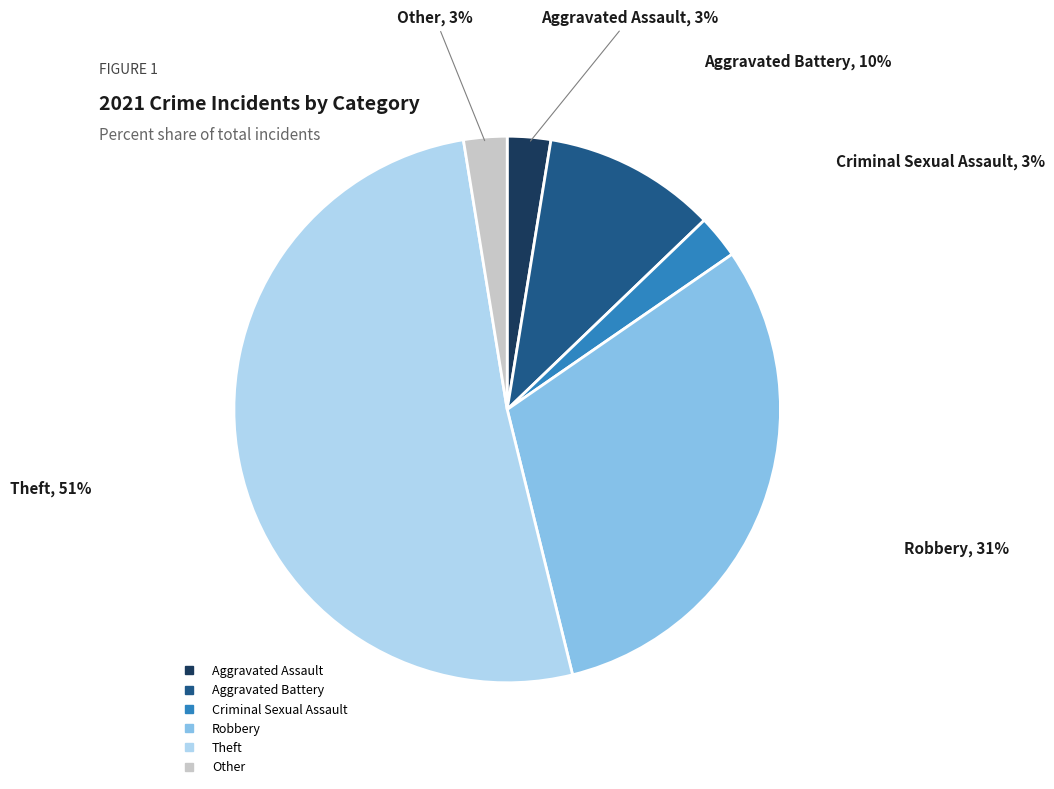

Is there a majority slice in this chart?

Yes